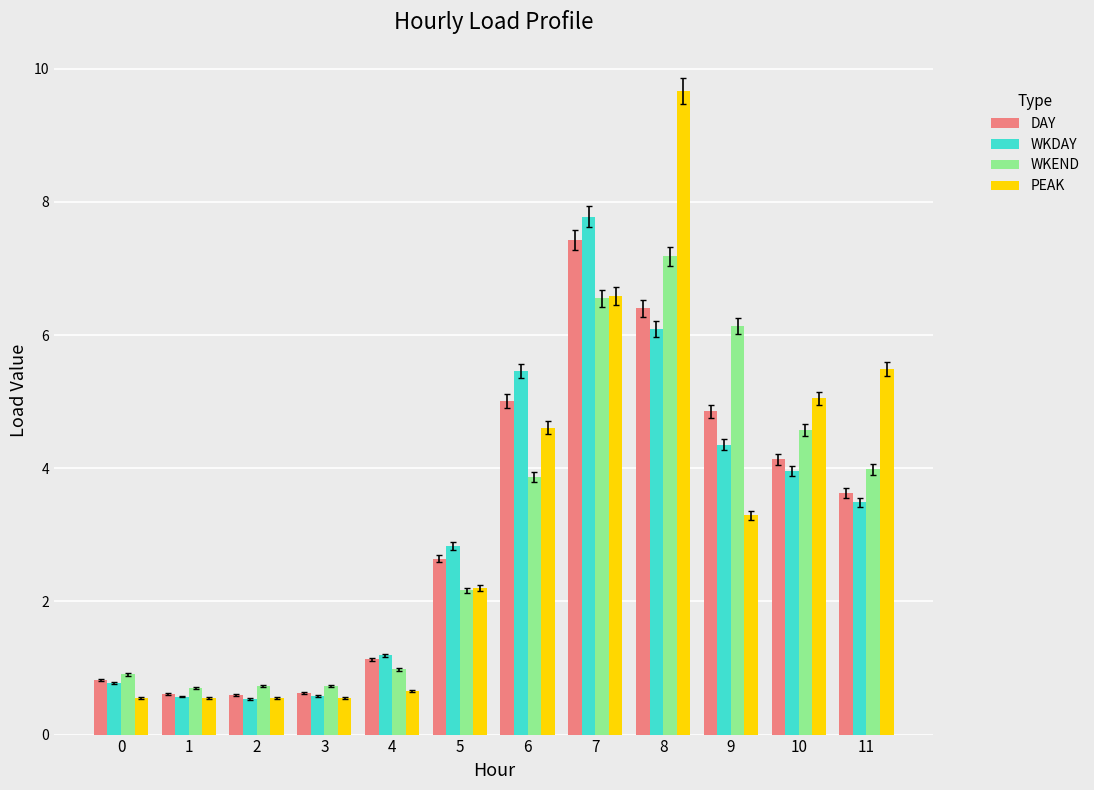

Which series has the largest range (max minus min)?

PEAK